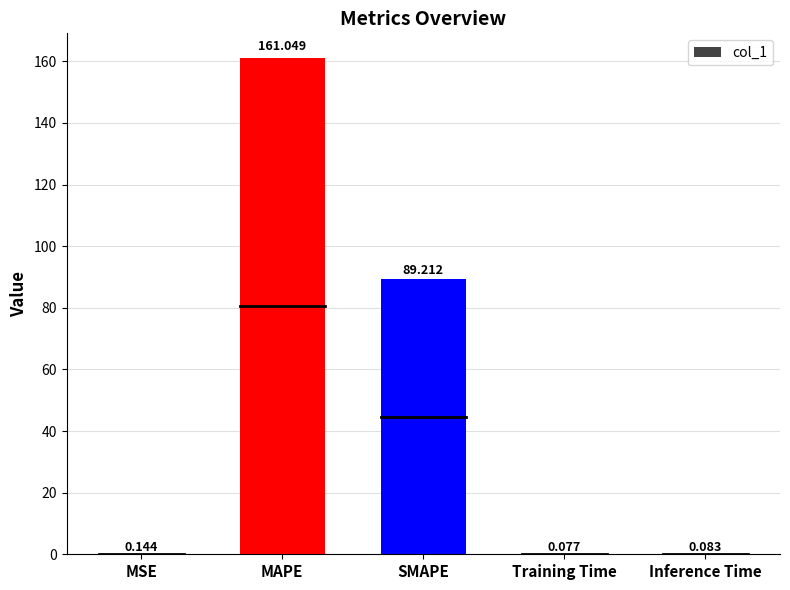

True or false: the data shows 136.4 at SMAPE.

False